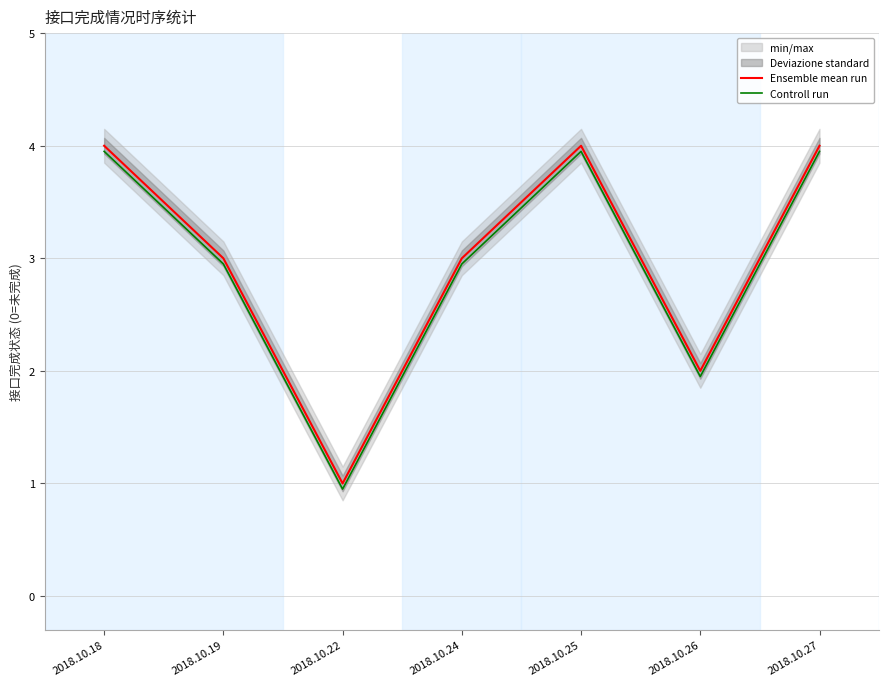

Is this an area chart (filled region under the line)?

No